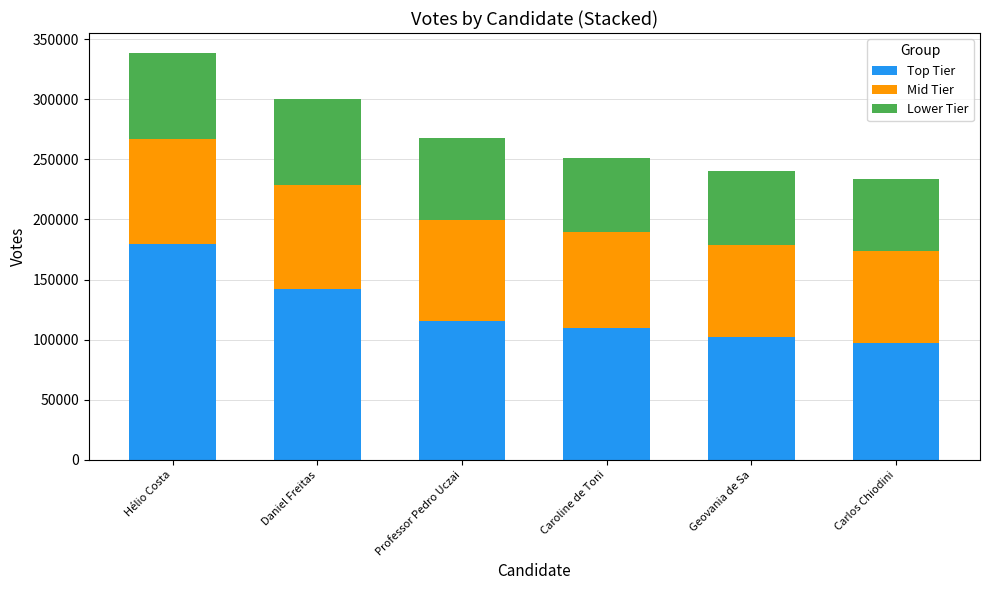

How many bars are there in total?

6